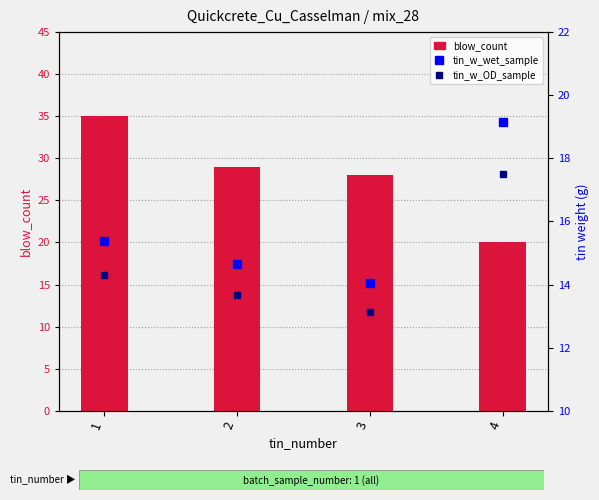

The tin_w_wet_sample series shows 15.4 at 1. True or false?

True